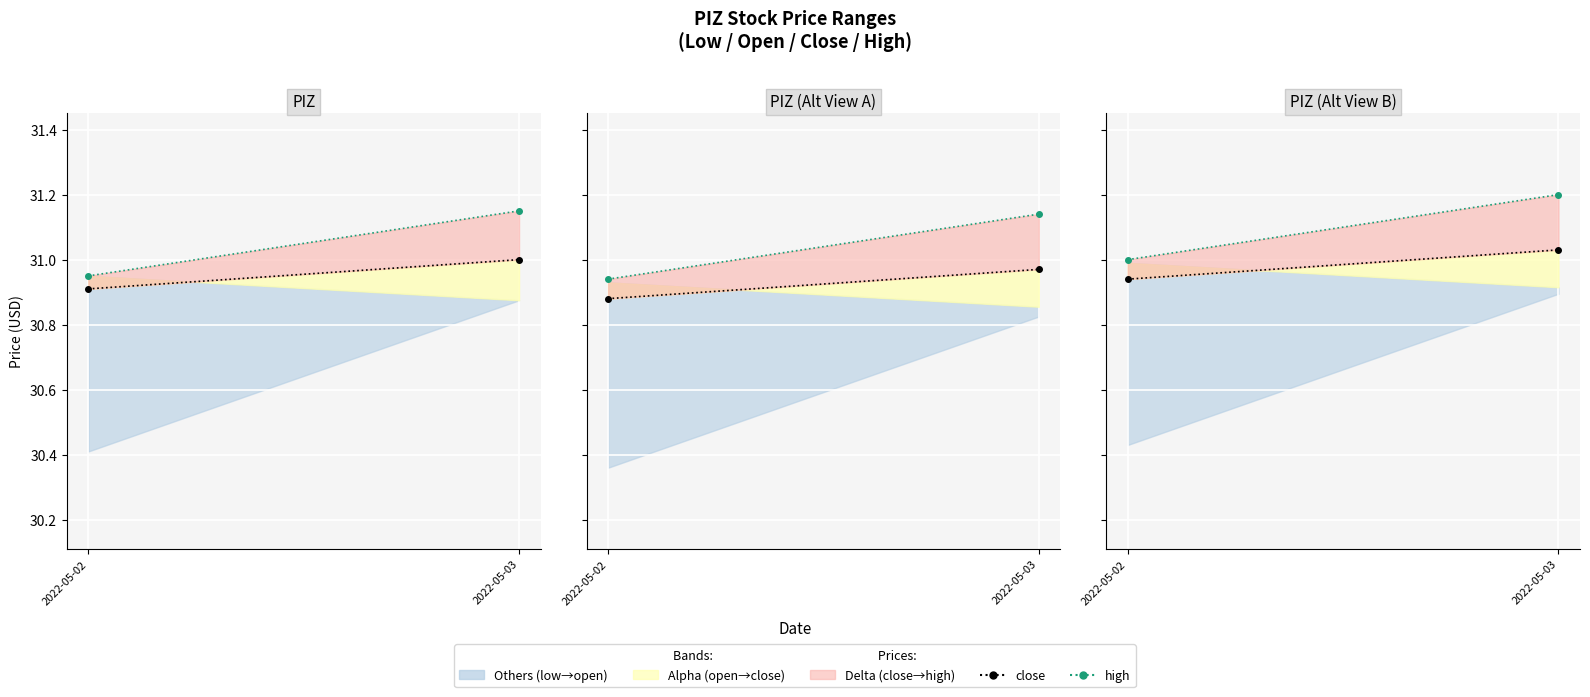

What is the difference between the maximum and minimum values in the high series?

0.2